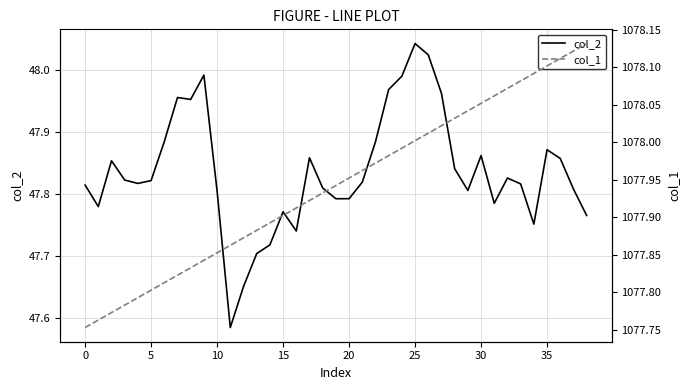

How many categories are shown in the chart?

39